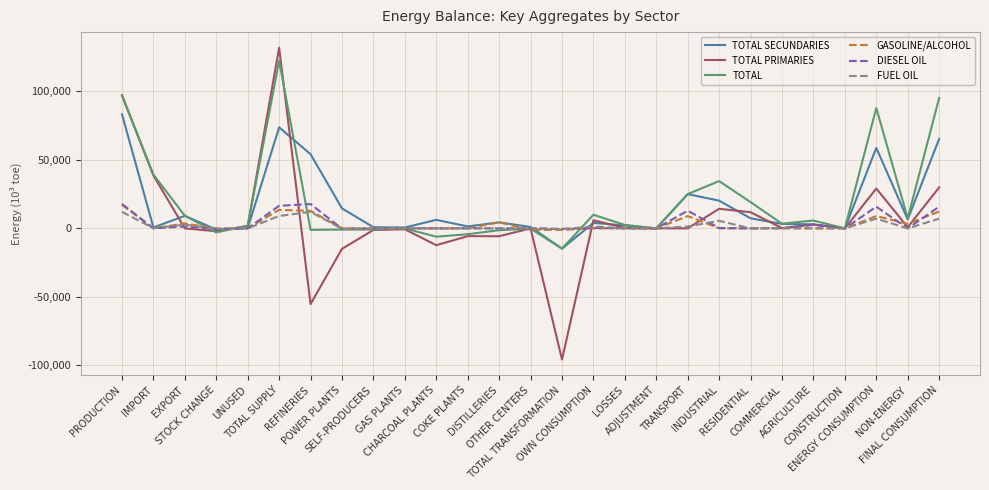

What is the greatest value displayed?

131943.5